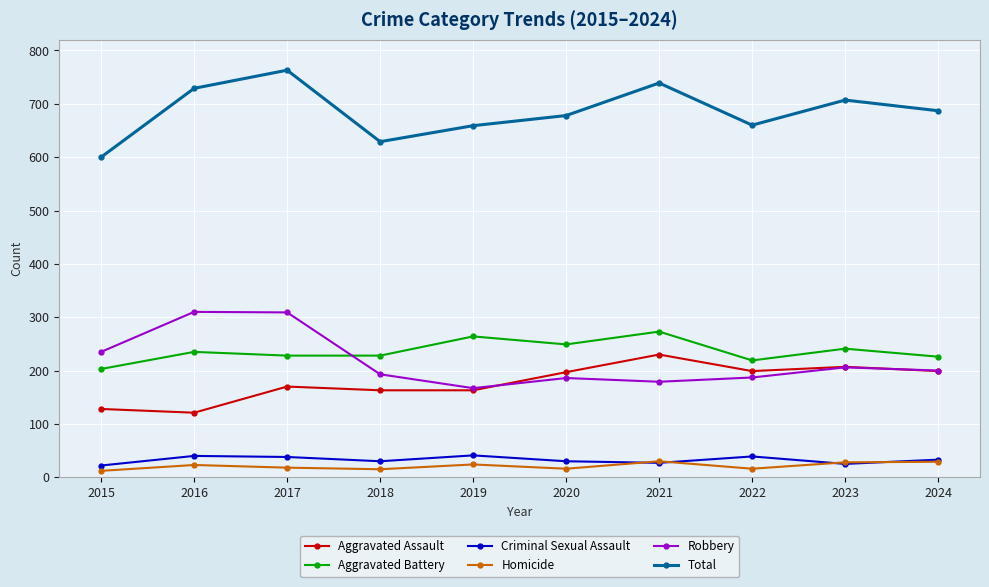

Count the number of data series in this chart.

6